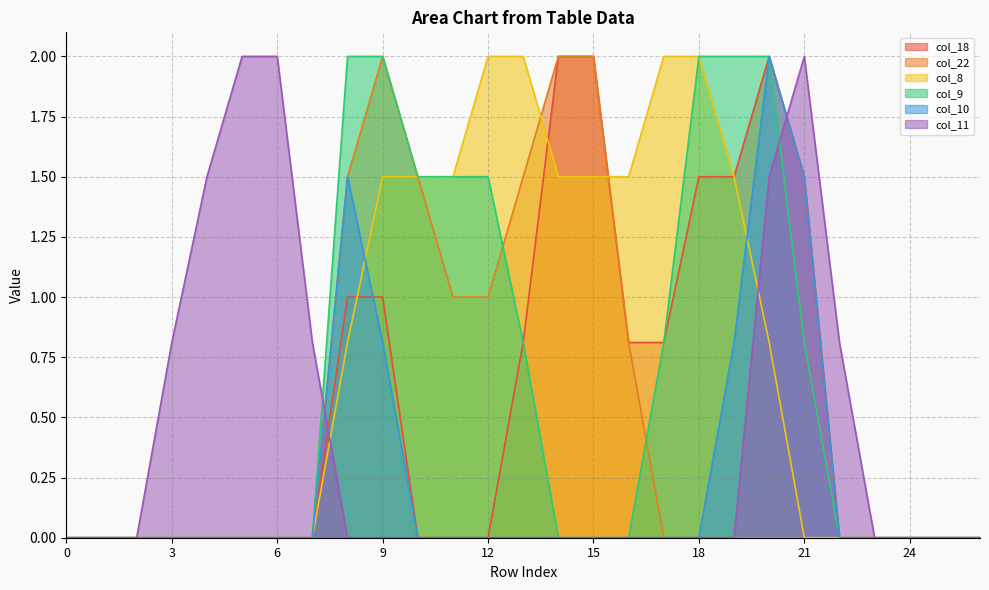

Reading right to left, extract all data points from this chart.

col_18: 0.0	0.0	0.0	0.0	0.0	1.5	2.0	1.5	1.5	0.8	0.8	2.0	2.0	0.8	0.0	0.0	0.0	1.0	1.0	0.0	0.0	0.0	0.0	0.0	0.0	0.0	0.0
col_22: 0.0	0.0	0.0	0.0	0.0	0.0	0.0	0.0	0.0	0.0	0.8	2.0	2.0	1.5	1.0	1.0	1.5	2.0	1.5	0.0	0.0	0.0	0.0	0.0	0.0	0.0	0.0
col_8: 0.0	0.0	0.0	0.0	0.0	0.0	0.8	1.5	2.0	2.0	1.5	1.5	1.5	2.0	2.0	1.5	1.5	1.5	0.8	0.0	0.0	0.0	0.0	0.0	0.0	0.0	0.0
col_9: 0.0	0.0	0.0	0.0	0.0	0.8	2.0	2.0	2.0	0.8	0.0	0.0	0.0	0.8	1.5	1.5	1.5	2.0	2.0	0.0	0.0	0.0	0.0	0.0	0.0	0.0	0.0
col_10: 0.0	0.0	0.0	0.0	0.0	1.5	2.0	0.8	0.0	0.0	0.0	0.0	0.0	0.0	0.0	0.0	0.0	0.8	1.5	0.0	0.0	0.0	0.0	0.0	0.0	0.0	0.0
col_11: 0.0	0.0	0.0	0.0	0.8	2.0	1.5	0.0	0.0	0.0	0.0	0.0	0.0	0.0	0.0	0.0	0.0	0.0	0.0	0.8	2.0	2.0	1.5	0.8	0.0	0.0	0.0